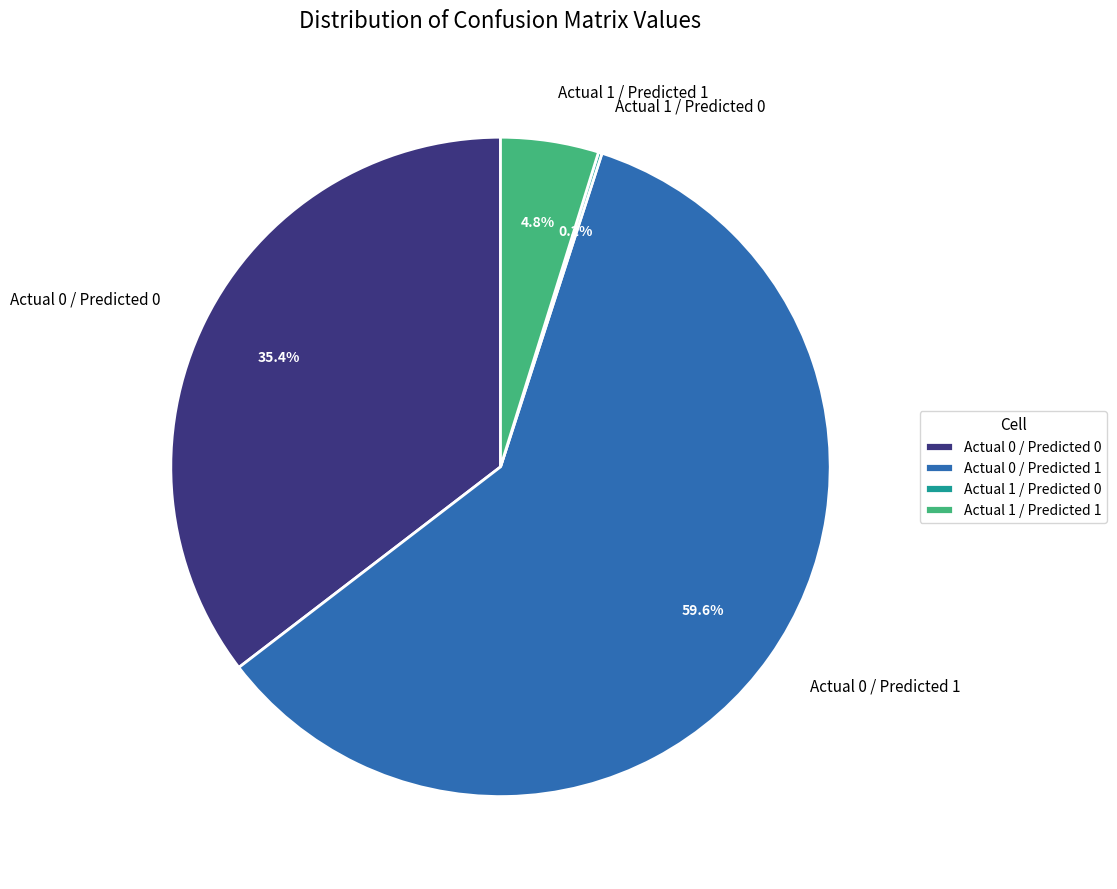

What percentage do Actual 1 / Predicted 1 and Actual 0 / Predicted 0 together represent?

40.2%